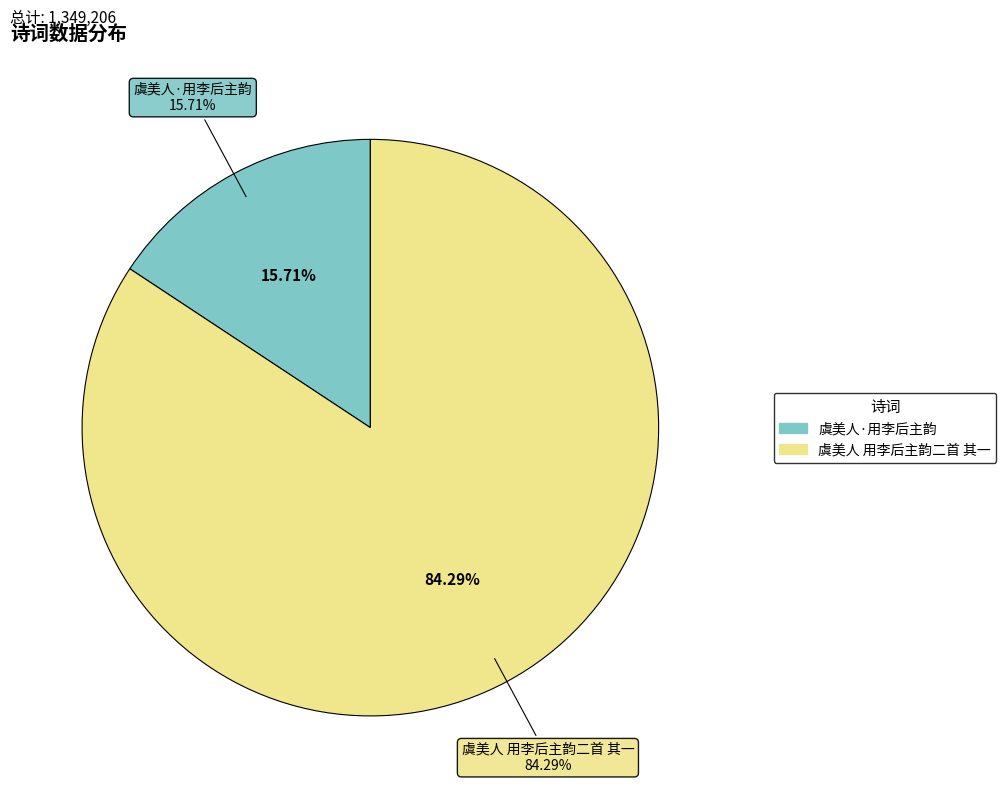

What is the majority slice?

虞美人 用李后主韵二首 其一